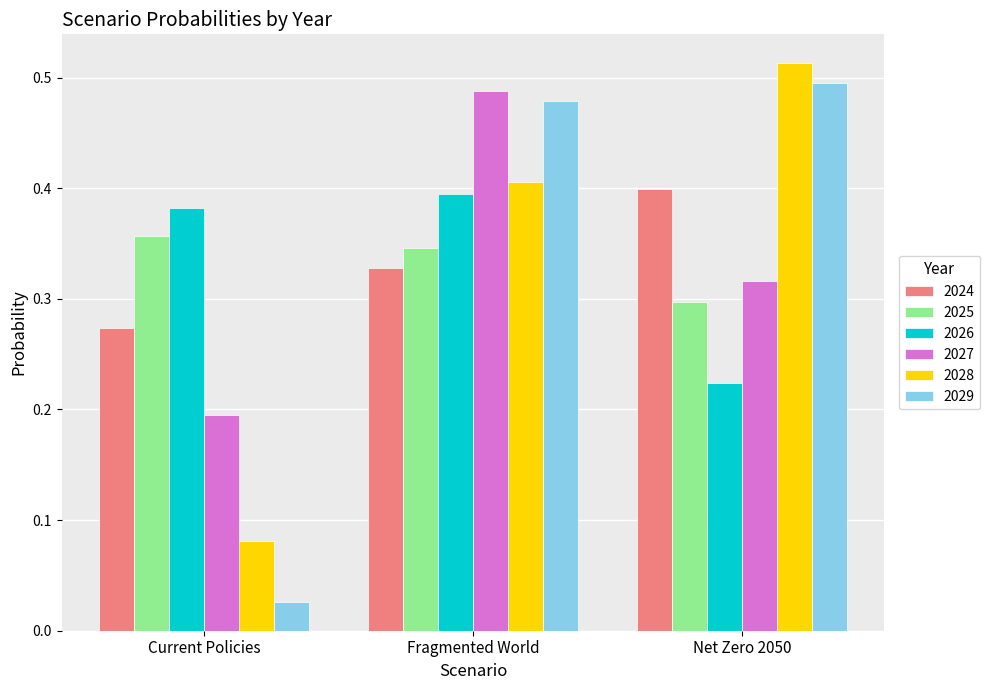

At which label does 2028 reach its minimum?

Current Policies